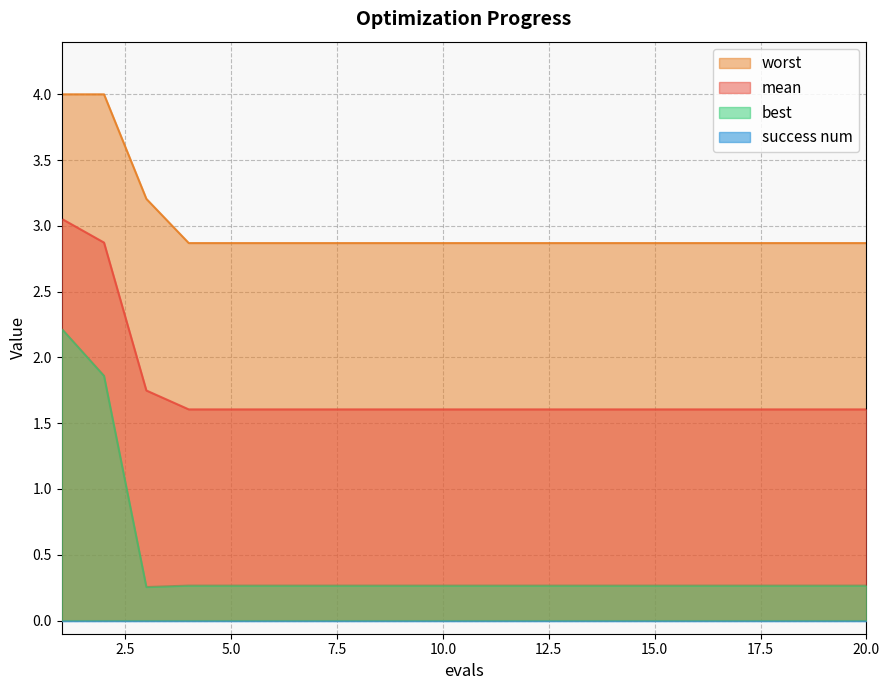

List the labels in order of worst value, smallest first.

4, 5, 6, 7, 8, 9, 10, 11, 12, 13, 14, 15, 16, 17, 18, 19, 20, 3, 1, 2